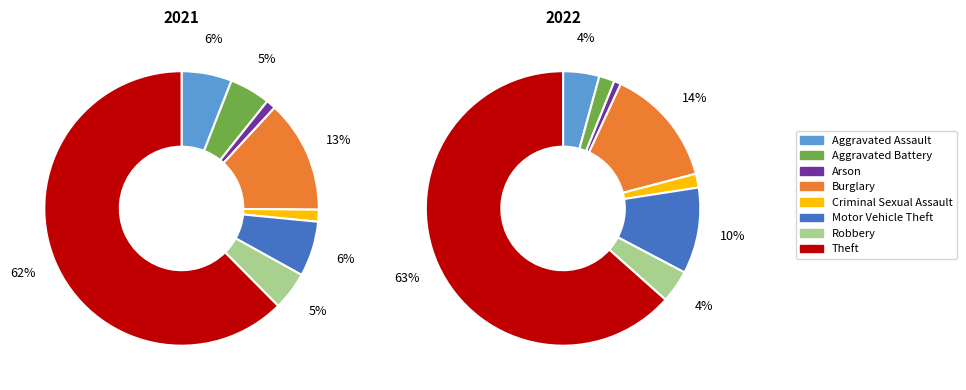

To the nearest percent, what percentage of the pie is Aggravated Assault?

6%